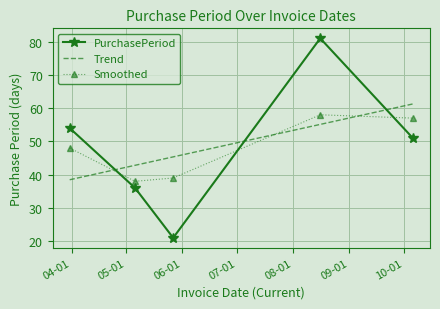

True or false: the data has more than 1 interior local peaks.

False